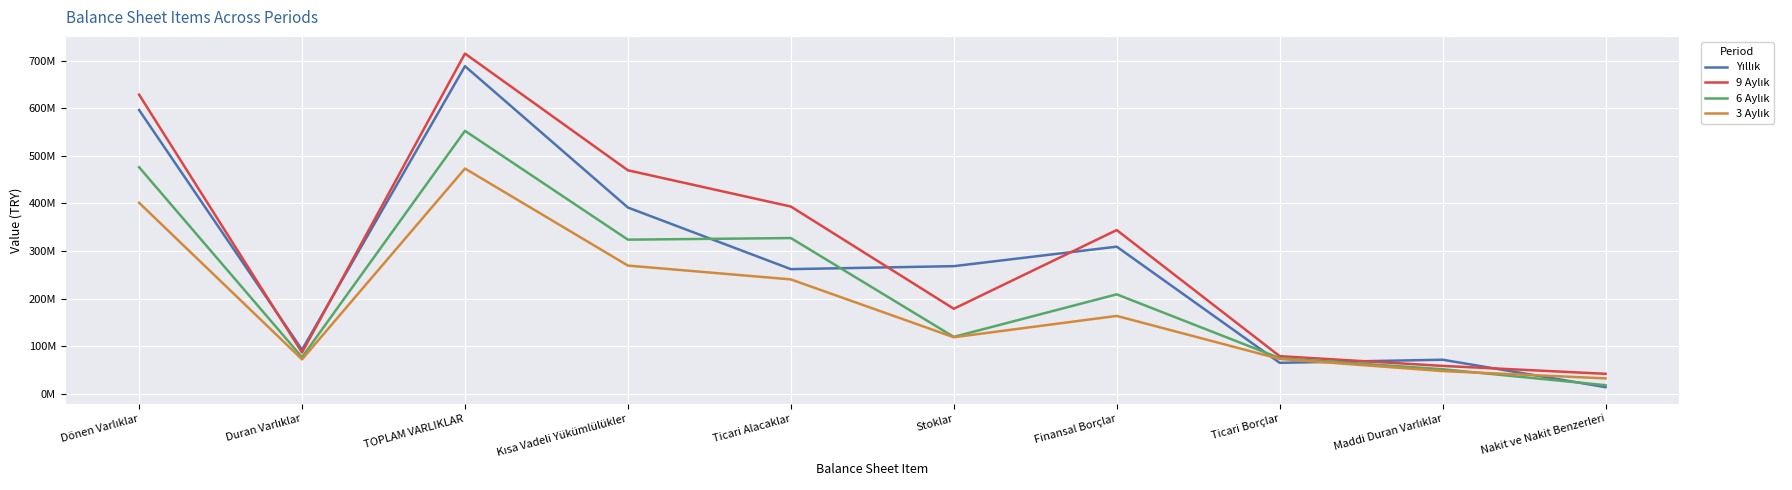

Is the value of Yıllık at Nakit ve Nakit Benzerleri greater than the value of 3 Aylık at Kısa Vadeli Yükümlülükler?

No